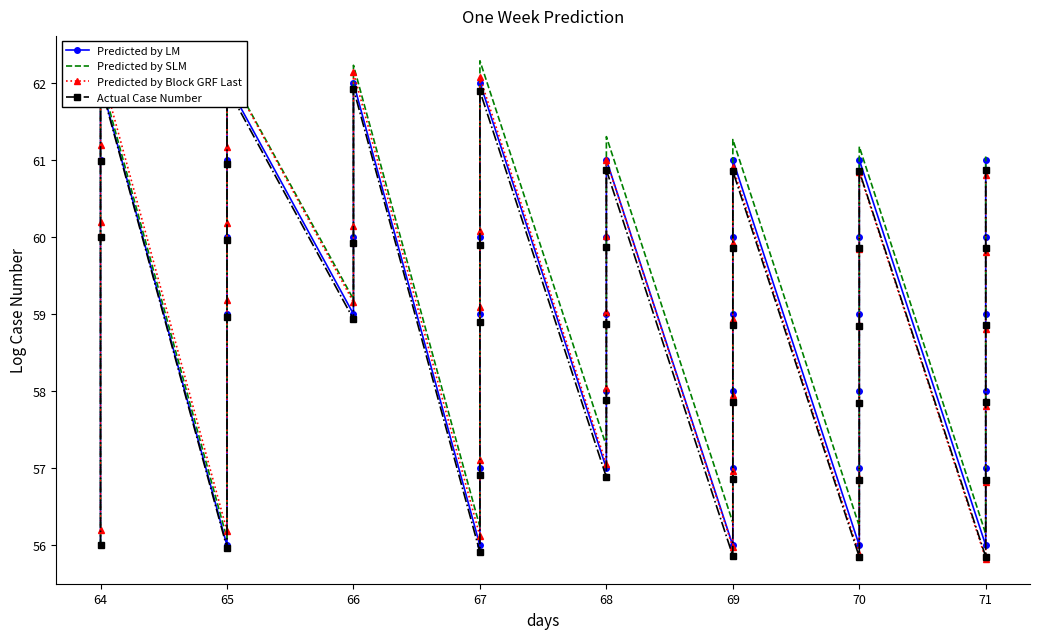

True or false: Predicted by Block GRF Last has a value of 96.3 at 71.

False